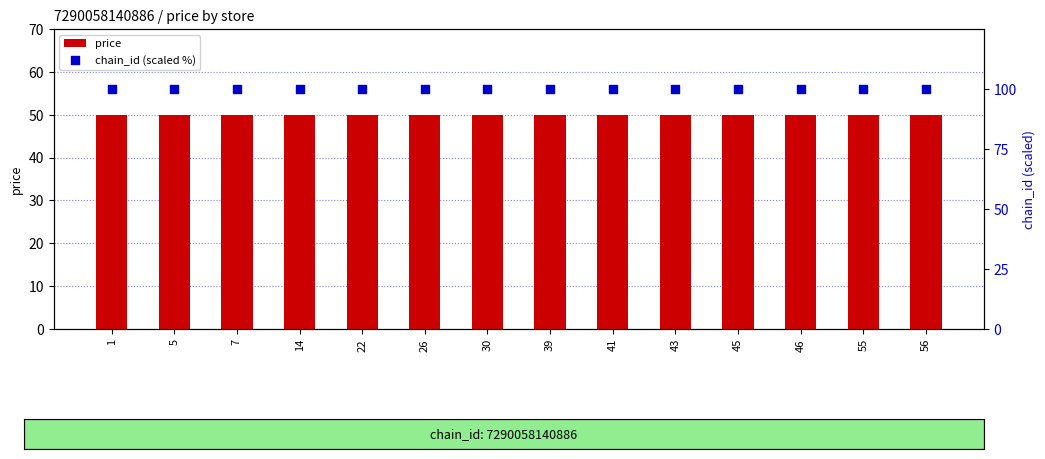

Is the value of chain_id (scaled %) at 55 greater than the value of price at 55?

Yes